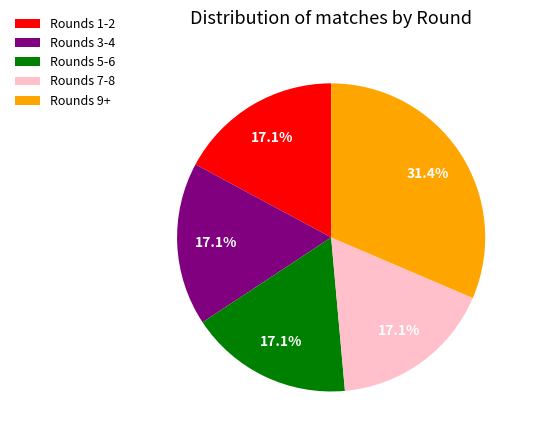

What percentage do Rounds 7-8 and Rounds 9+ together represent?

48.6%